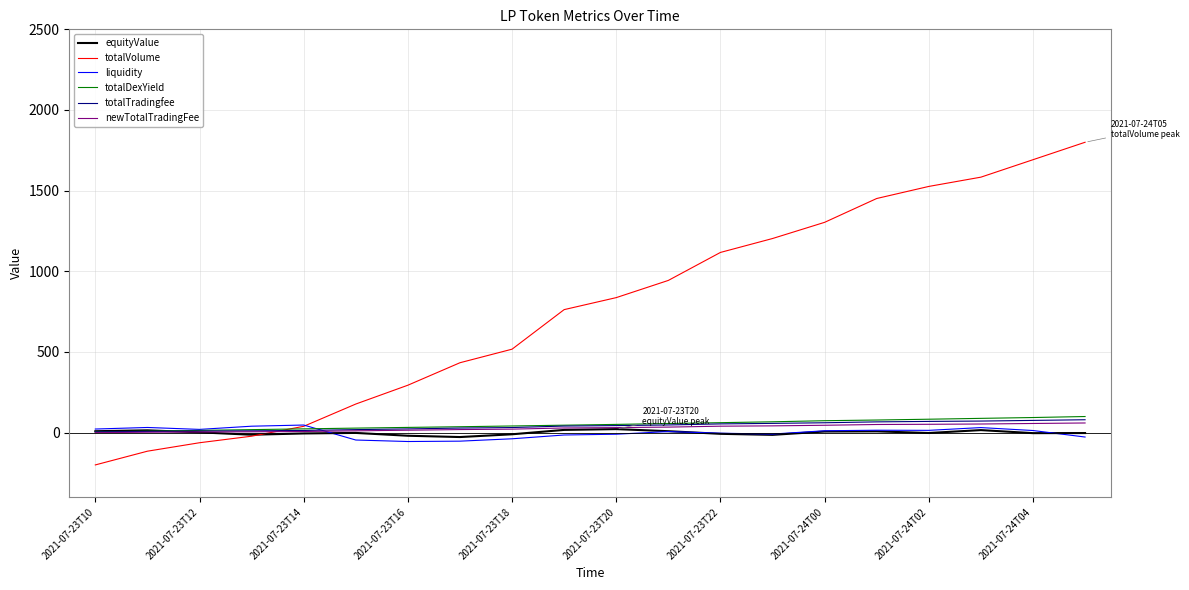

Does the chart display data point markers on the line(s)?

No